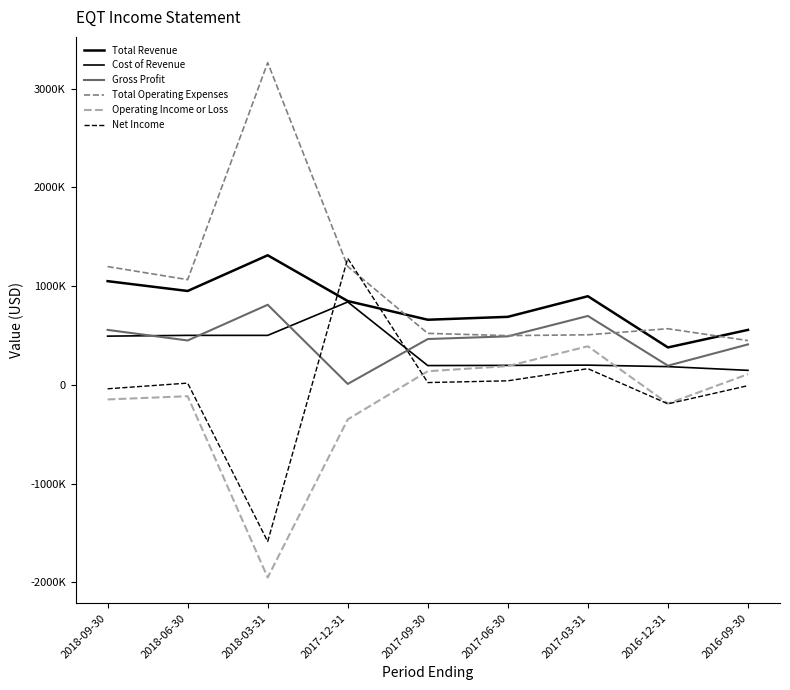

Reading right to left, extract all data points from this chart.

Total Revenue: 2016-09-30=556700	2016-12-31=379000	2017-03-31=897500	2017-06-30=688700	2017-09-30=659400	2017-12-31=848700	2018-03-31=1312000	2018-06-30=950600	2018-09-30=1050000
Cost of Revenue: 2016-09-30=147100	2016-12-31=184700	2017-03-31=199800	2017-06-30=197400	2017-09-30=195300	2017-12-31=839300	2018-03-31=501000	2018-06-30=501200	2018-09-30=493400
Gross Profit: 2016-09-30=409600	2016-12-31=194300	2017-03-31=697700	2017-06-30=491300	2017-09-30=464100	2017-12-31=9400	2018-03-31=811000	2018-06-30=449400	2018-09-30=556600
Total Operating Expenses: 2016-09-30=448300	2016-12-31=568500	2017-03-31=506900	2017-06-30=498600	2017-09-30=521400	2017-12-31=1198300	2018-03-31=3262400	2018-06-30=1065300	2018-09-30=1197500
Operating Income or Loss: 2016-09-30=108400	2016-12-31=-189500	2017-03-31=390600	2017-06-30=190100	2017-09-30=138000	2017-12-31=-349600	2018-03-31=-1950400	2018-06-30=-114700	2018-09-30=-147500
Net Income: 2016-09-30=-8000	2016-12-31=-192000	2017-03-31=164000	2017-06-30=41100	2017-09-30=23300	2017-12-31=1280100	2018-03-31=-1586000	2018-06-30=17800	2018-09-30=-39700